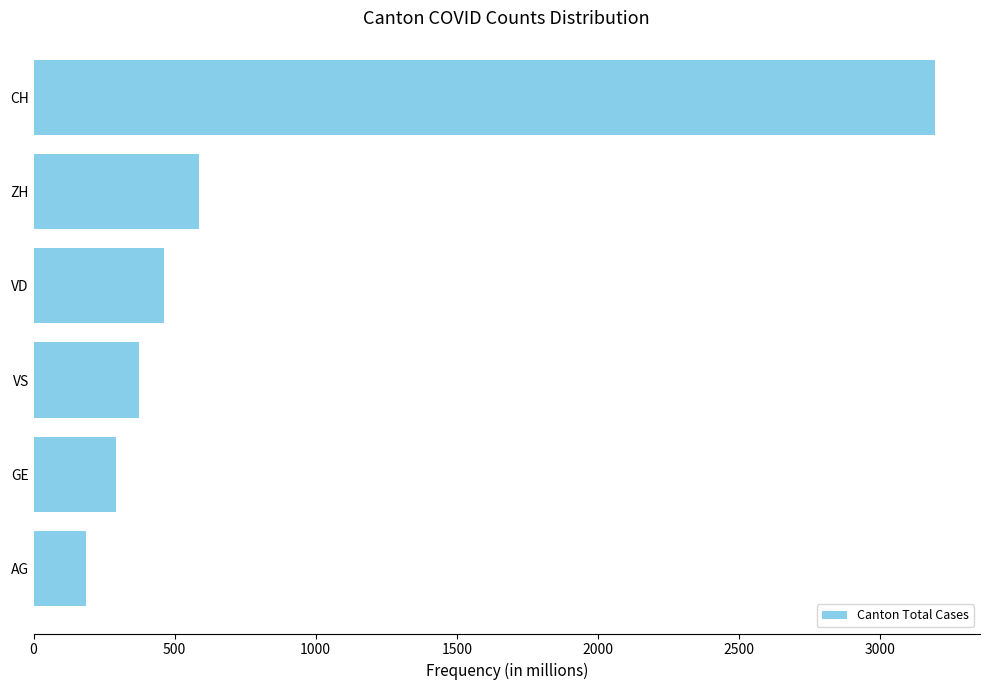

How many data points are less than 463?

3